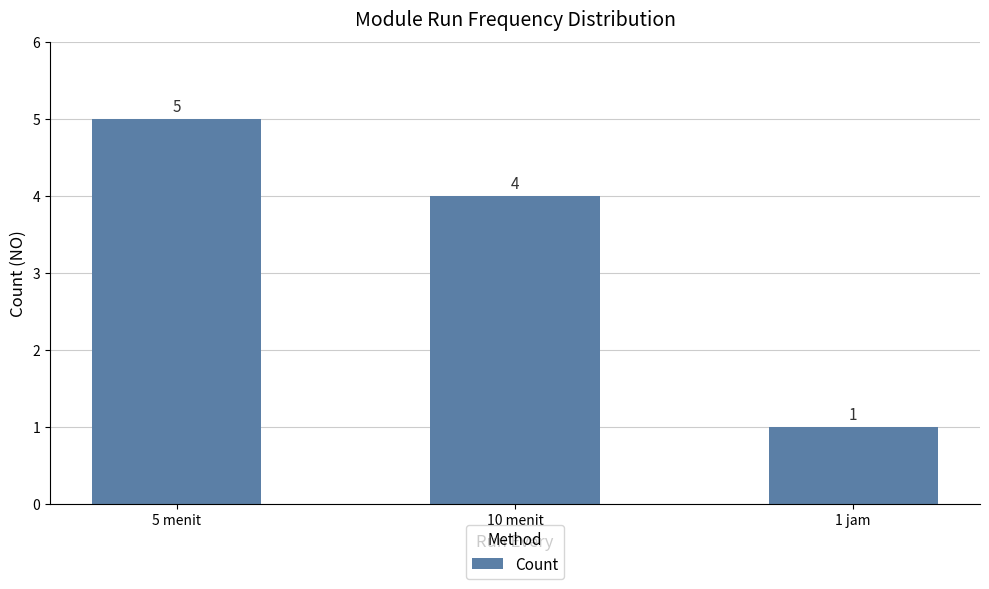

What is the difference between the maximum and minimum values?

4